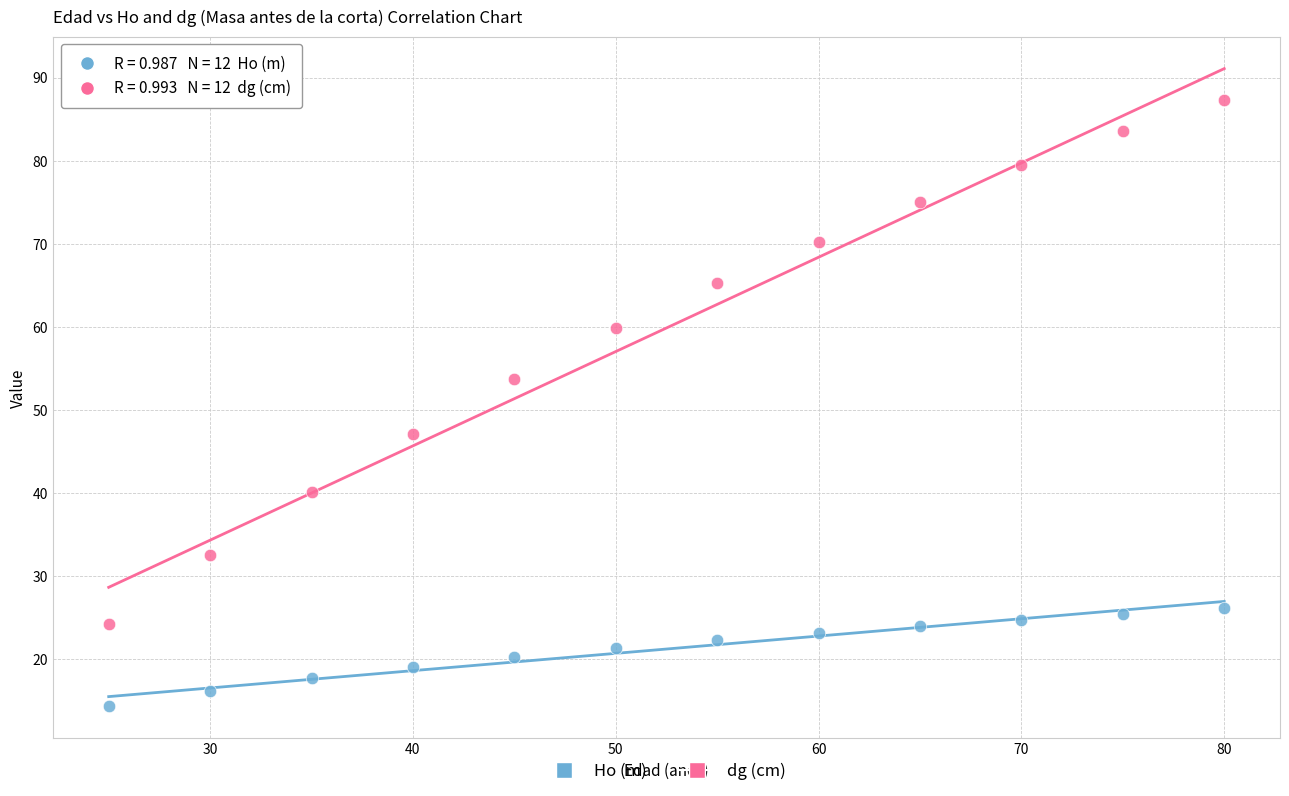

In the dg (cm) series, what Y value is closest to 55?

53.8